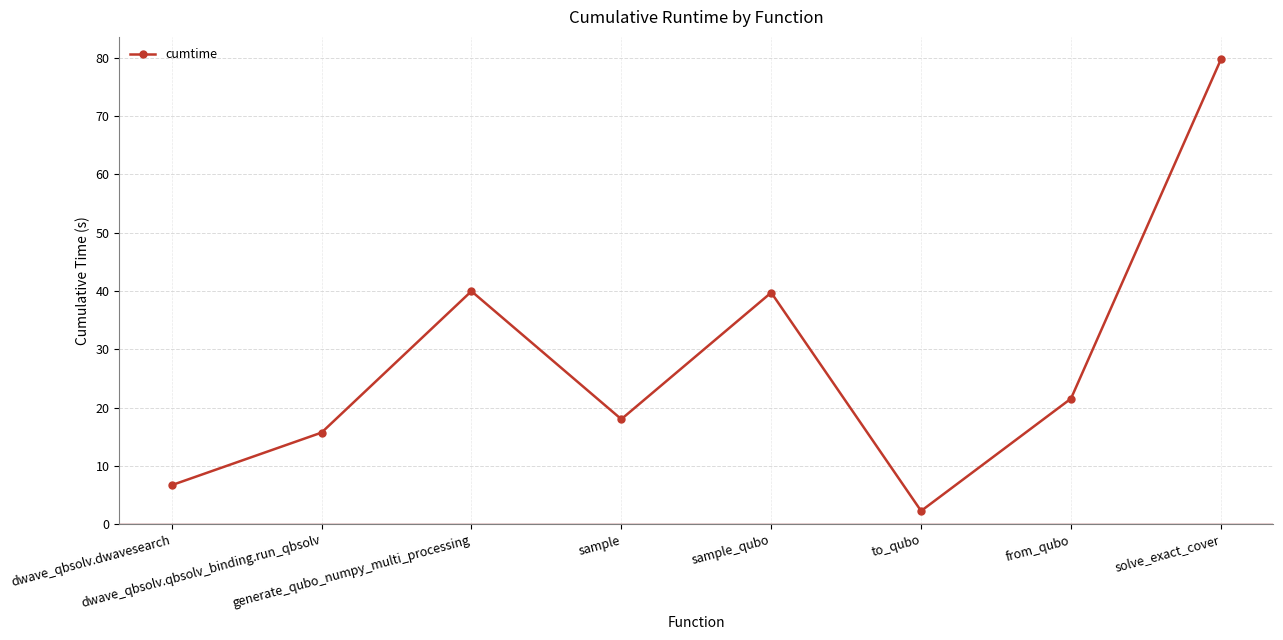

Which label corresponds to the largest value in the chart?

solve_exact_cover